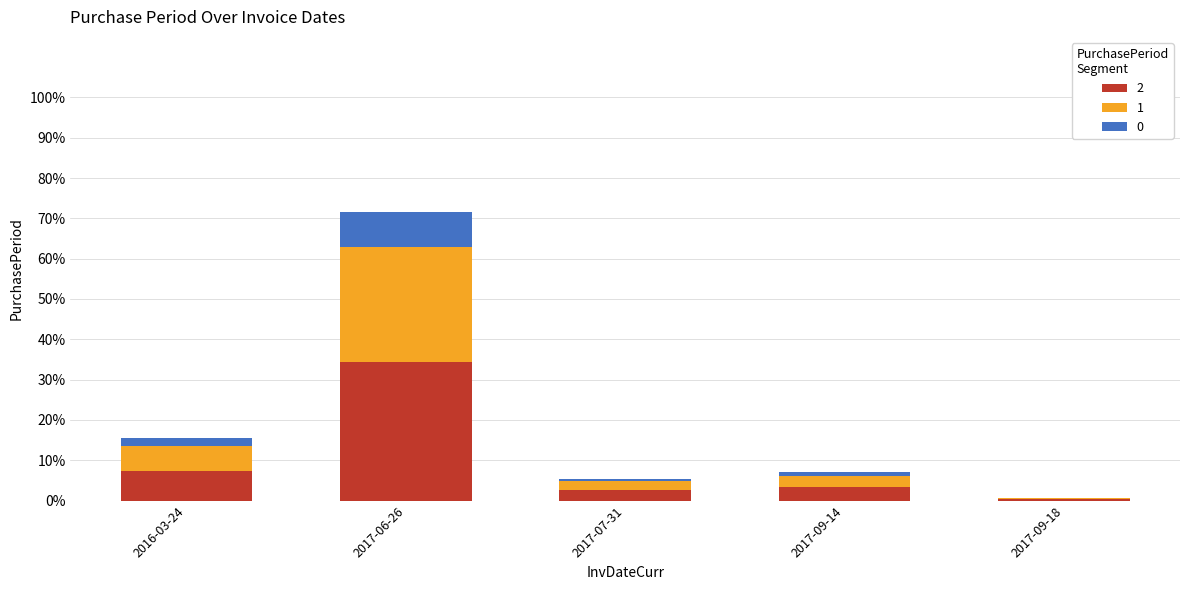

Reading left to right, what are the values for 2?

2016-03-24=7.4	2017-06-26=34.3	2017-07-31=2.6	2017-09-14=3.4	2017-09-18=0.3